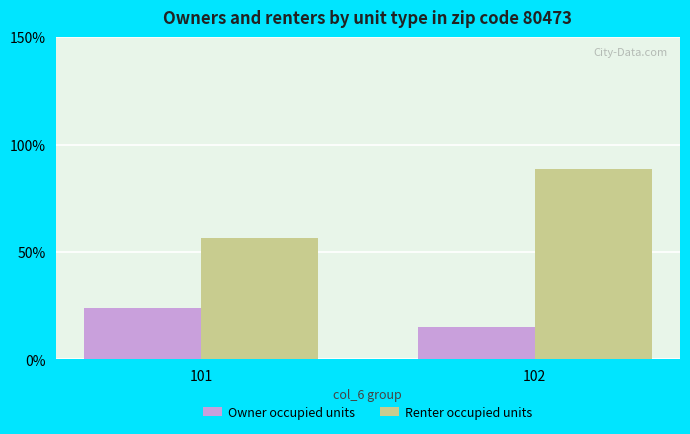

The value of Renter occupied units at 102 is 88.8. True or false?

True